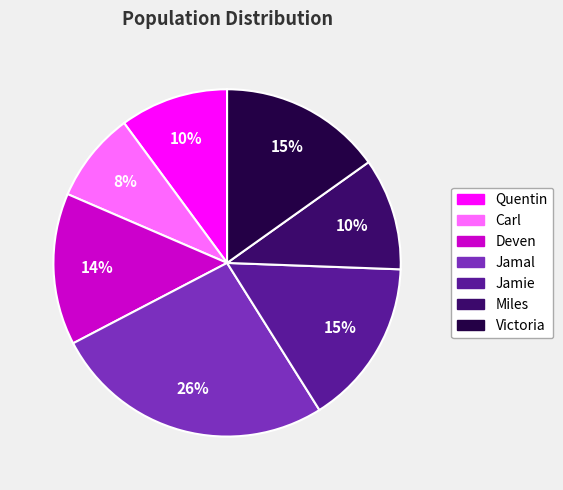

Which category has the smallest portion of the pie?

Carl